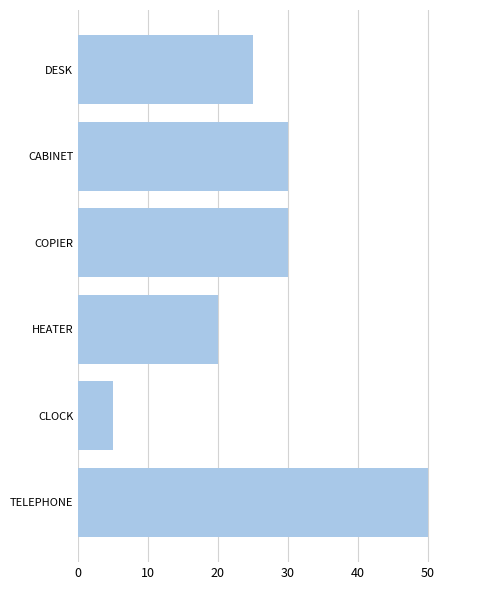

What is the value of the 3rd bar from the top?

30